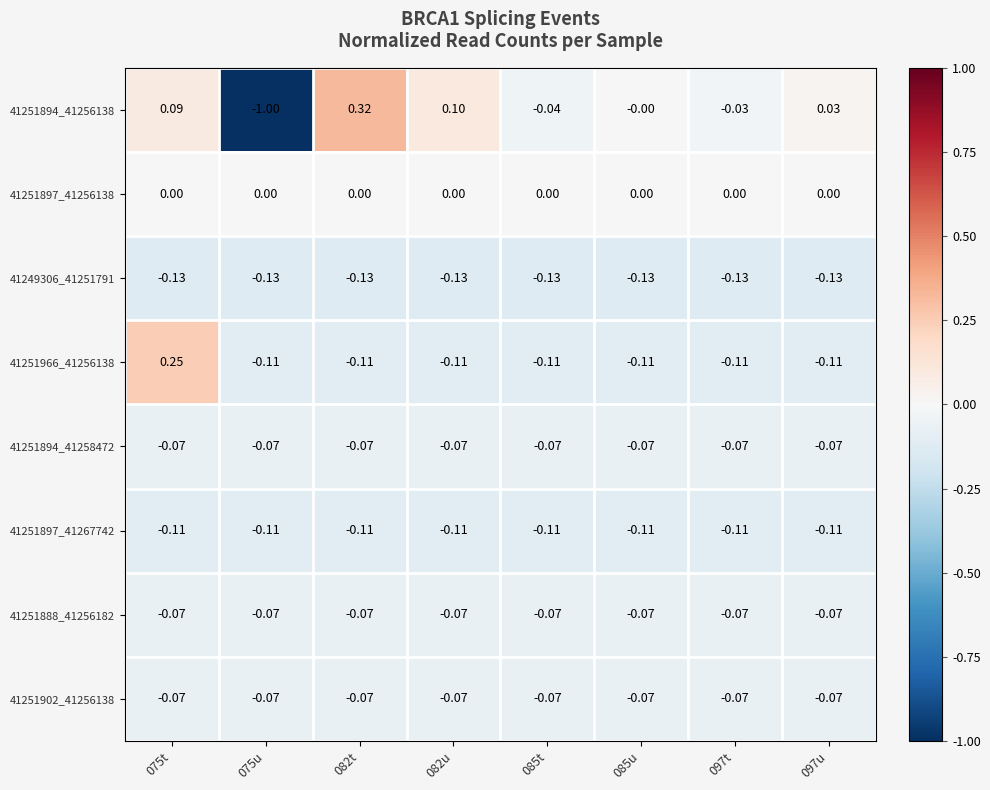

Is the value of 41251897_41256138 at 097t greater than the value of 41251888_41256182 at 082u?

Yes